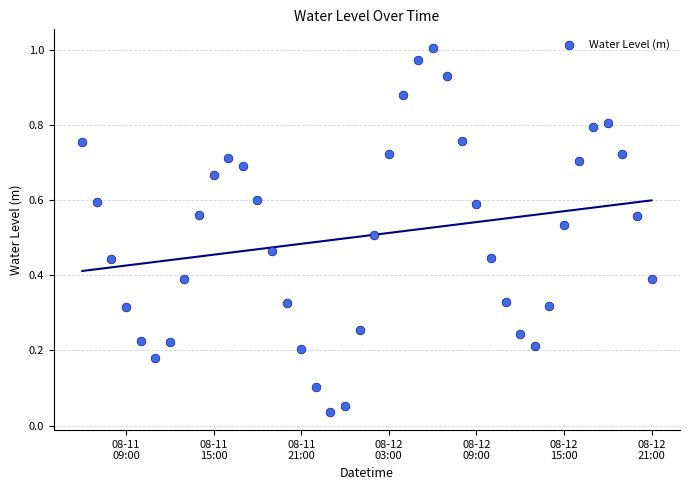

What is the range of X values (max minus min)?

1.6